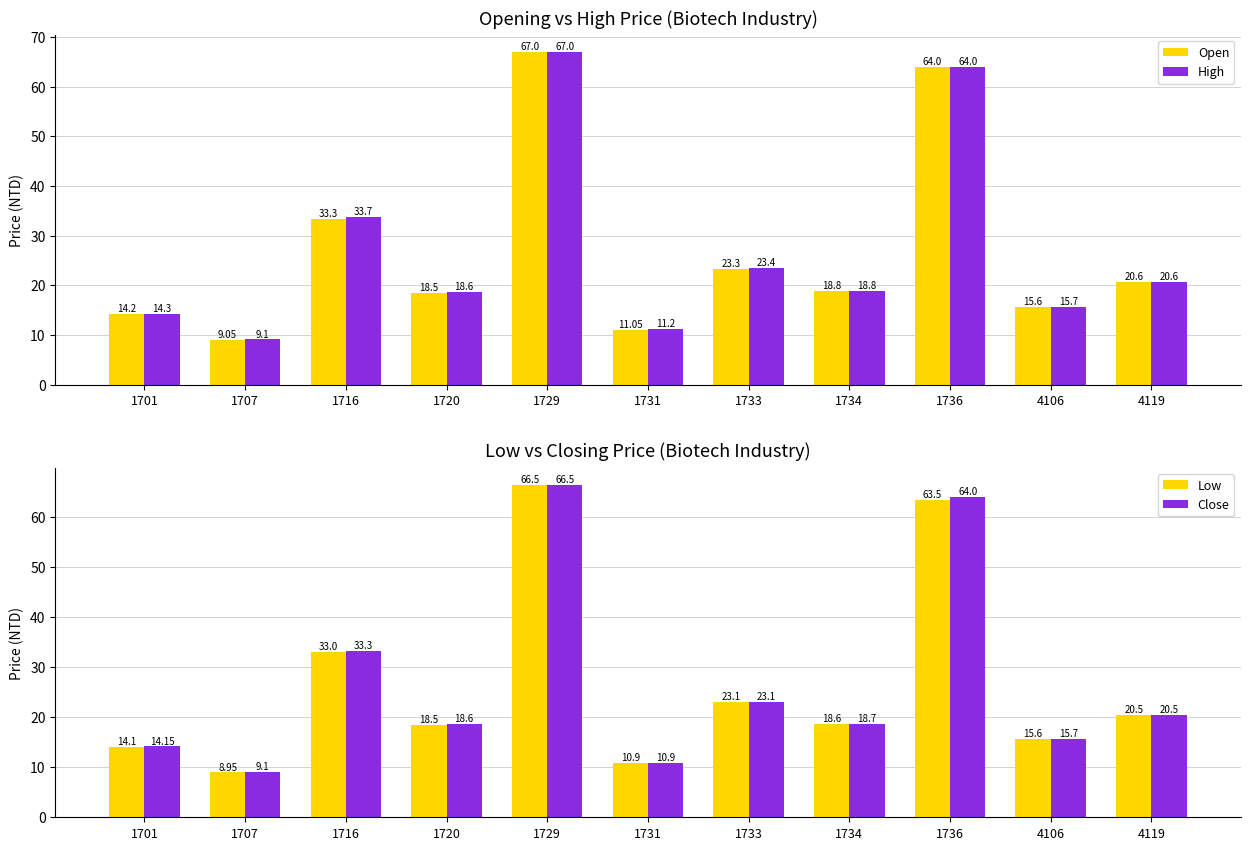

Rank the series by their maximum value, from lowest to highest.

Low, Close, Open, High